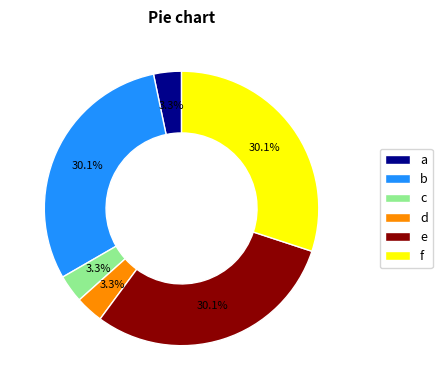

Approximately how many times larger is the value at b compared to f?

1.0